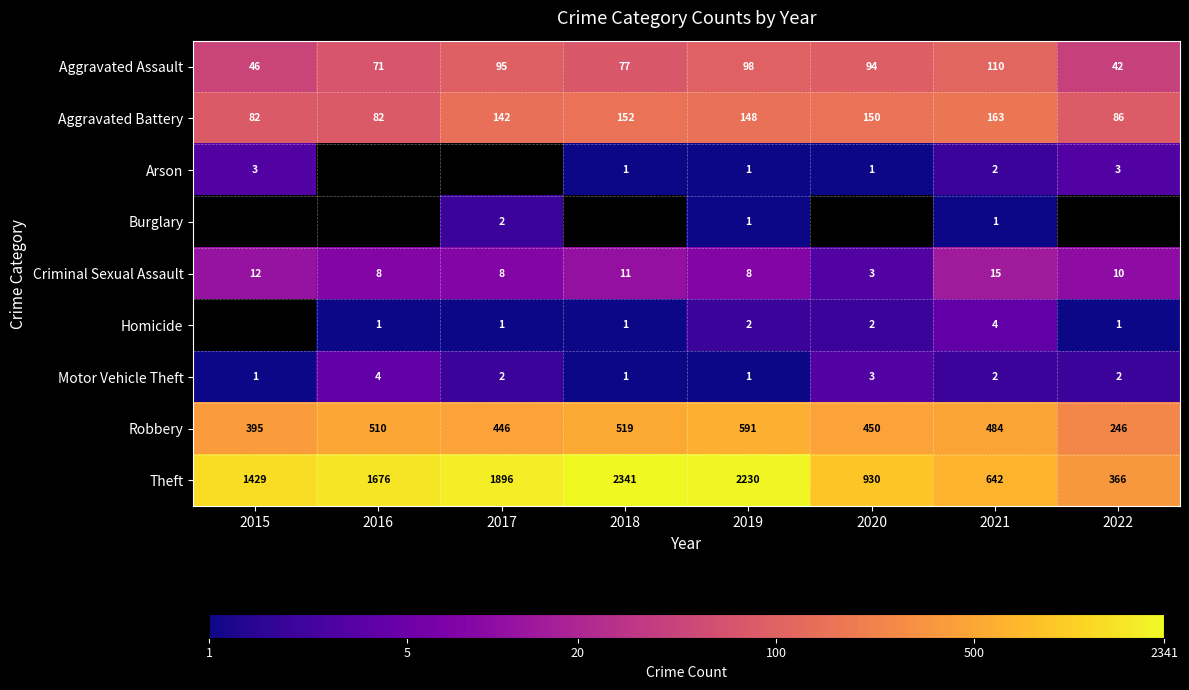

What is the difference between the highest and lowest values at 2016?

1675.0